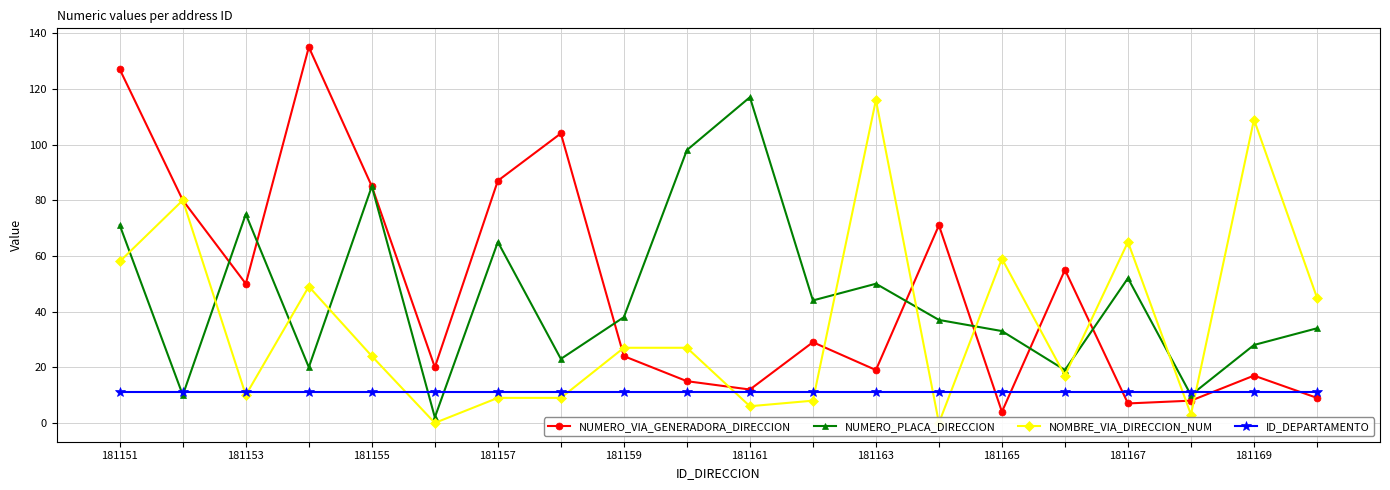

Which series has the widest spread of values?

NUMERO_VIA_GENERADORA_DIRECCION